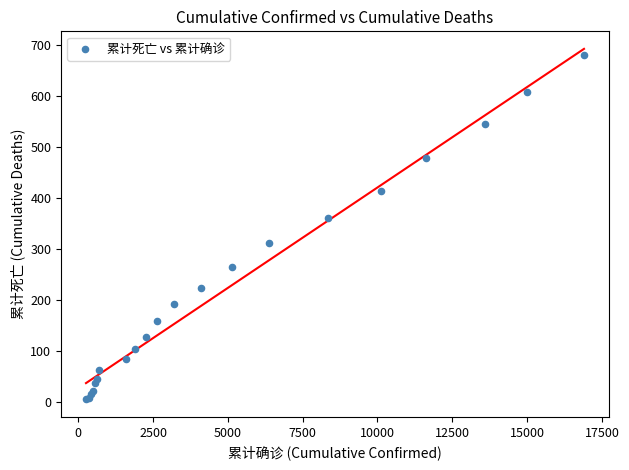

What Y value in the scatter plot is closest to 343?

362